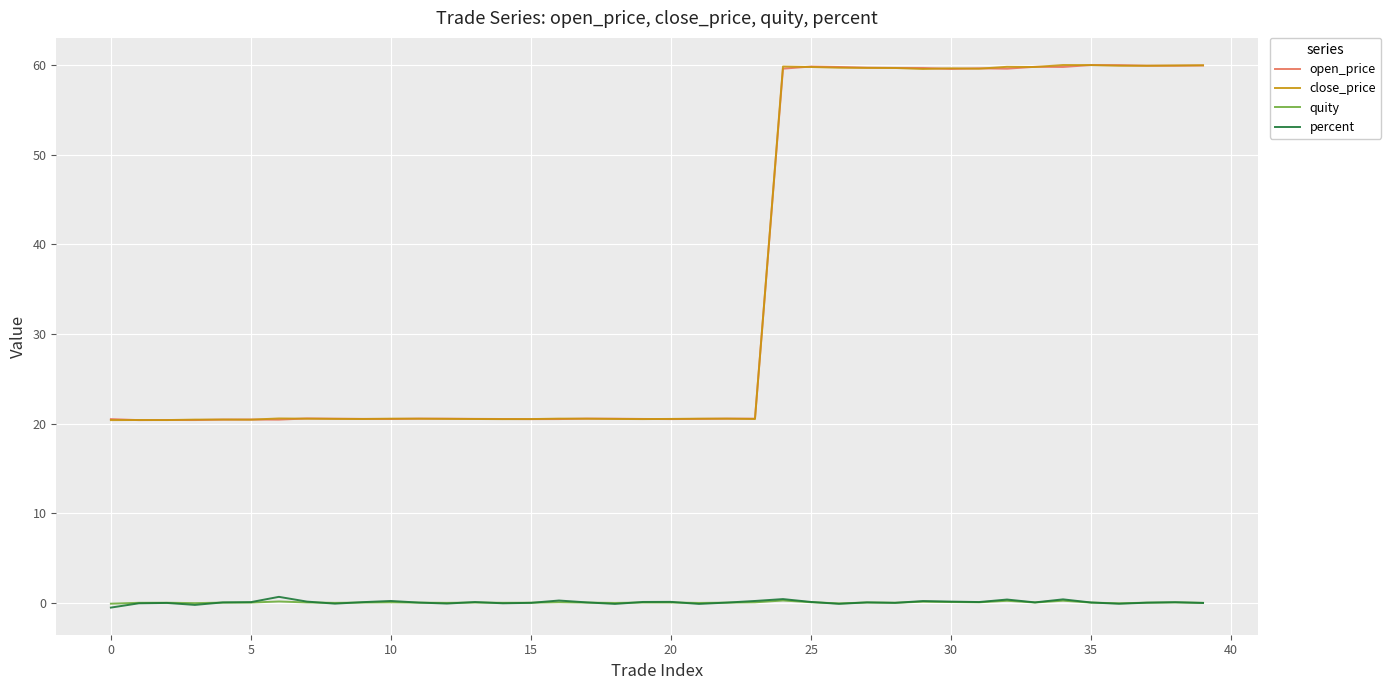

What is the highest value of the close_price series?

60.0